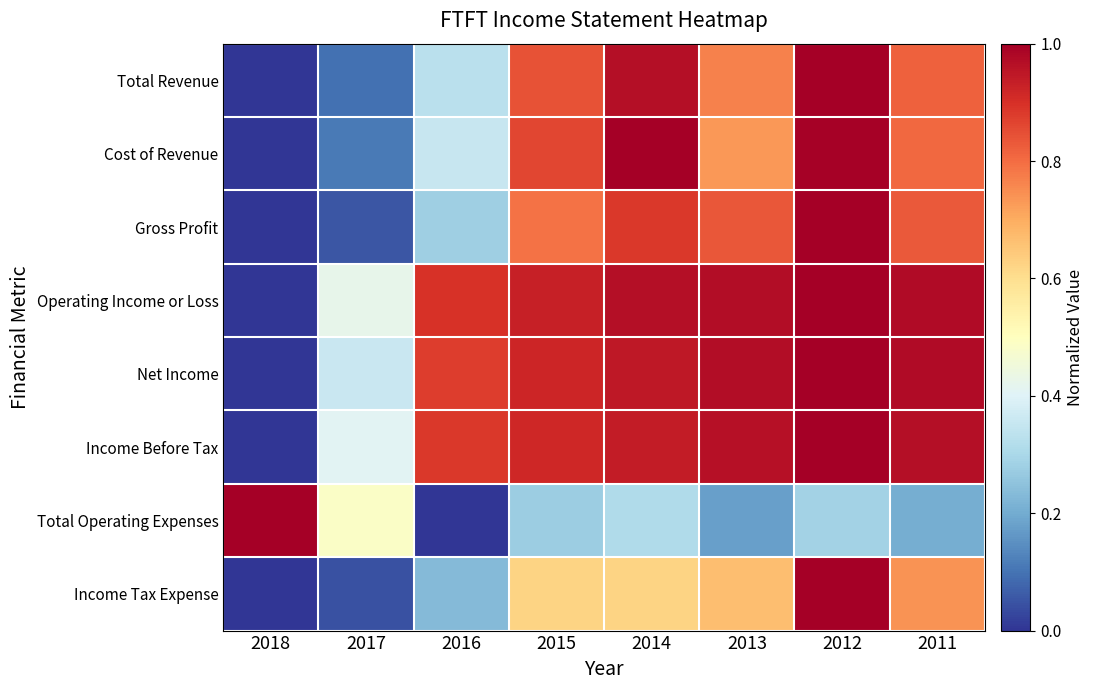

At which category is the sum across all series the highest?

2012